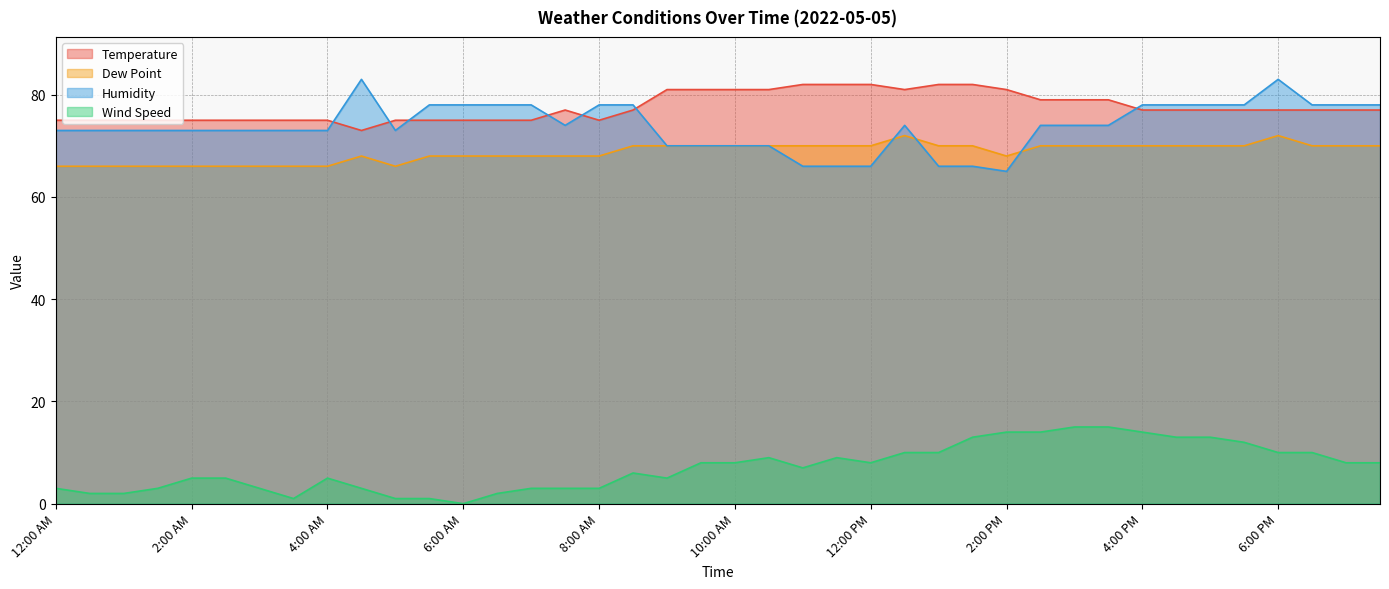

True or false: Dew Point and Temperature cross at least once.

False